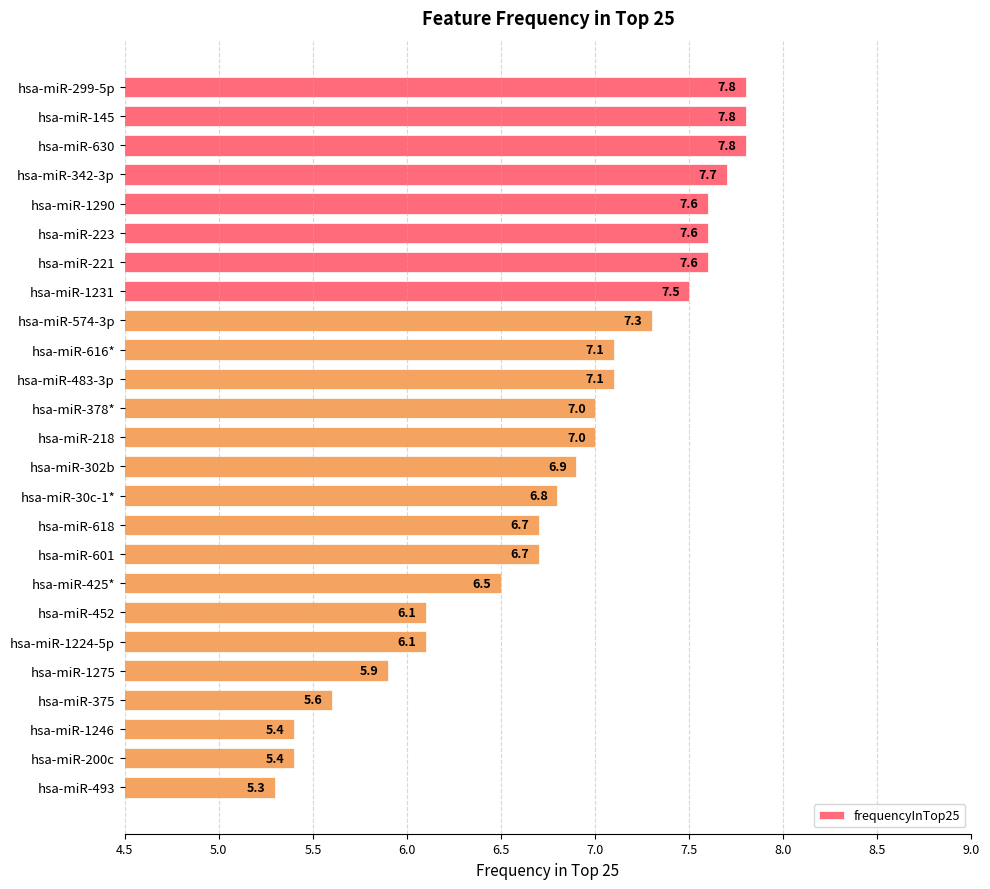

What position from the top is hsa-miR-223?

6